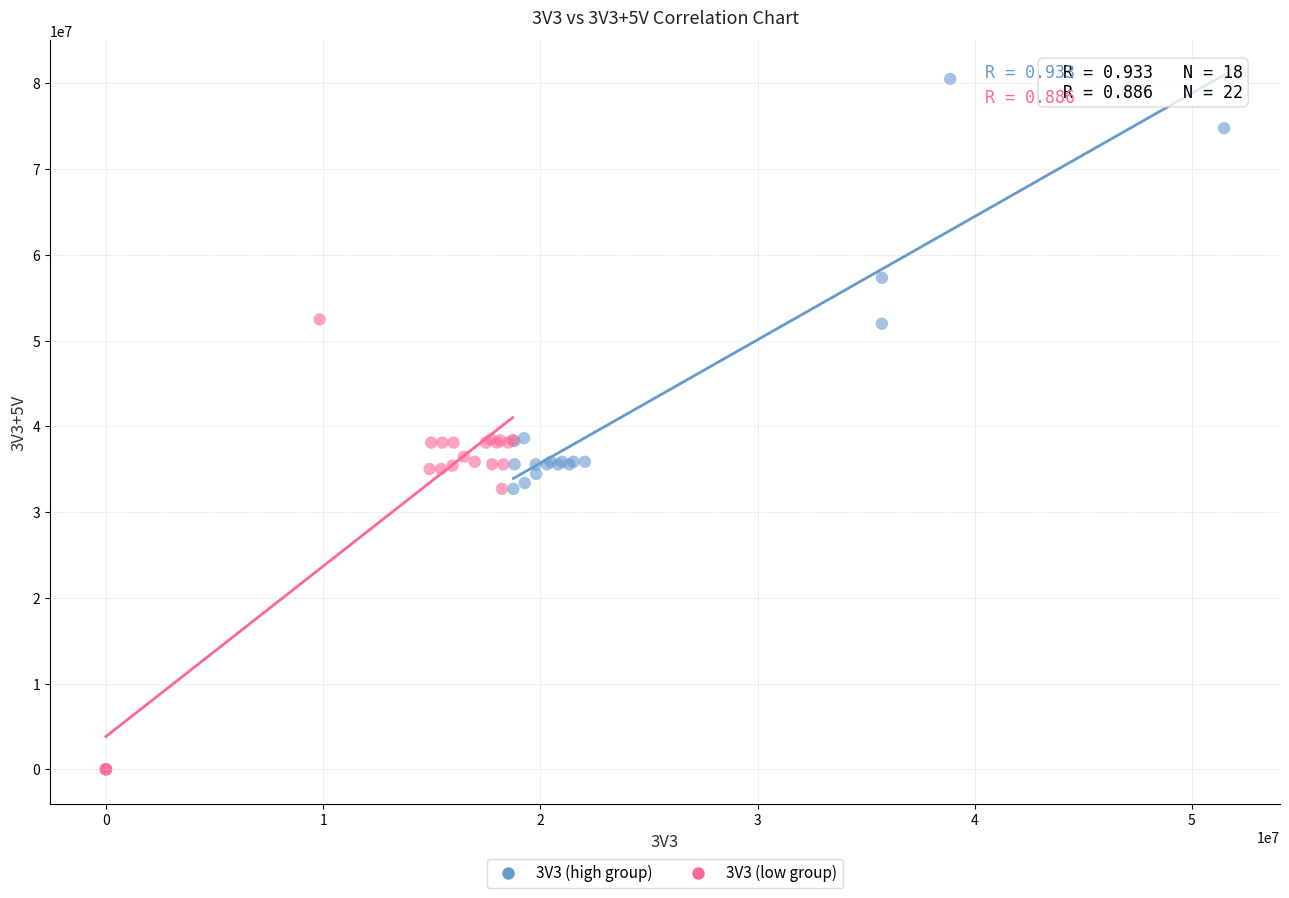

Which series reaches the maximum Y coordinate?

3V3 (high group)